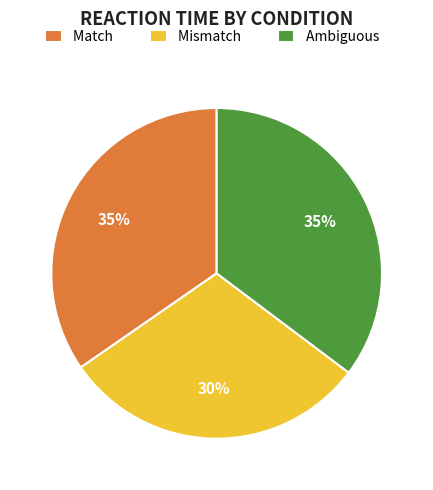

Count the number of slices in the pie.

3